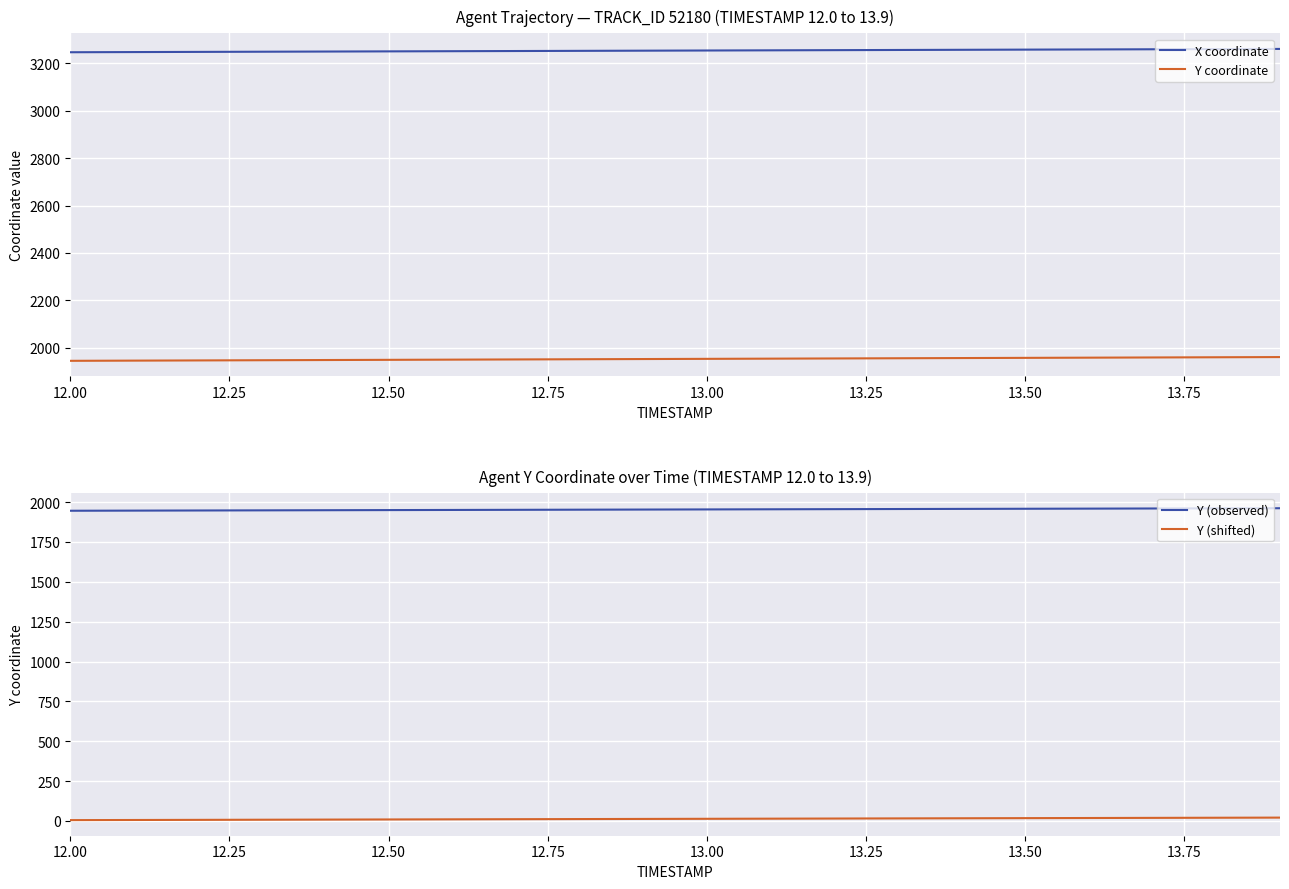

True or false: Y (shifted) and Y (observed) cross at least once.

False